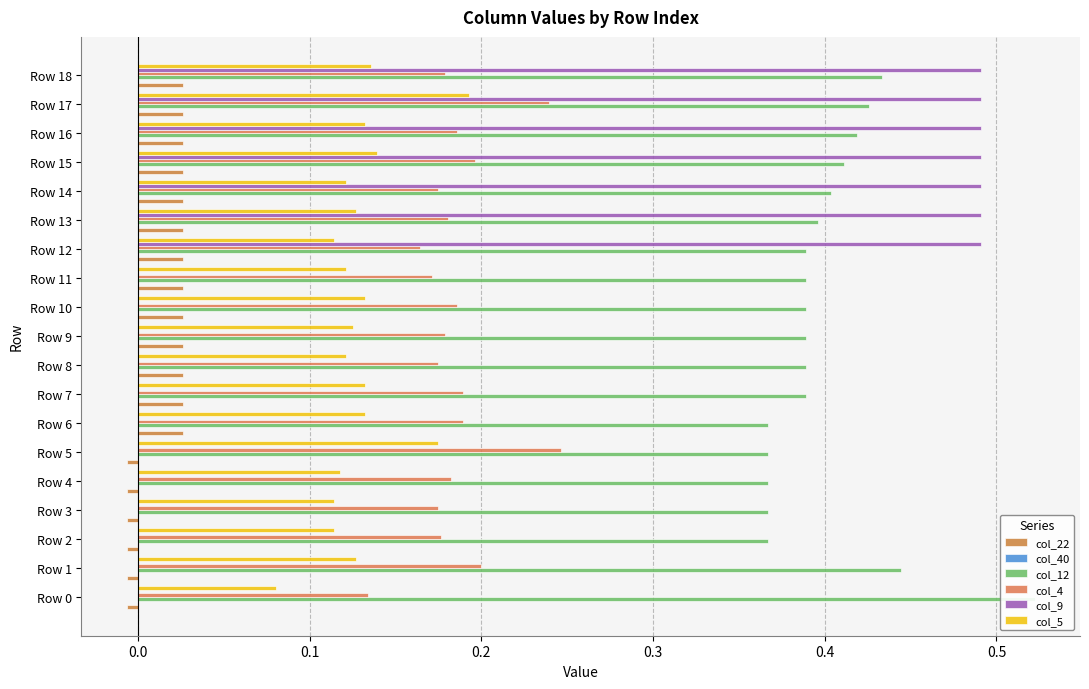

What are all the series names shown in the legend?

col_22, col_40, col_12, col_4, col_9, col_5